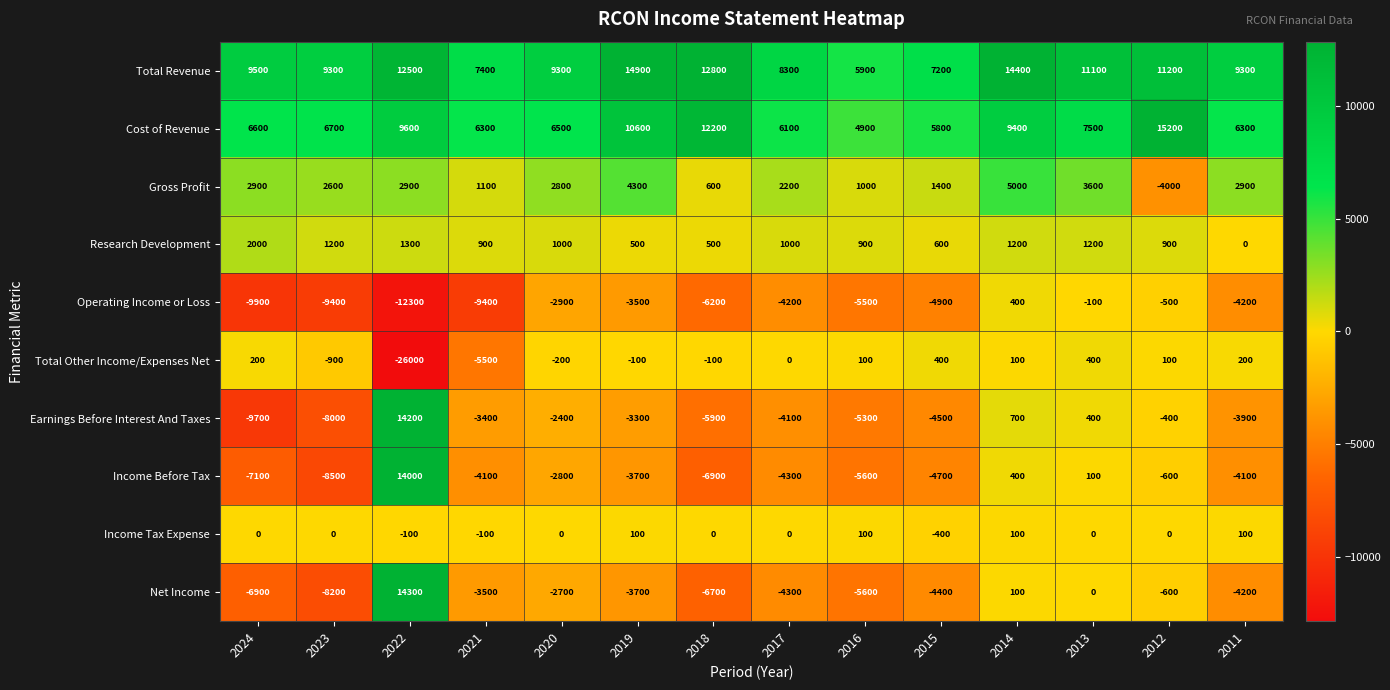

What is the maximum value shown in the chart?

15200